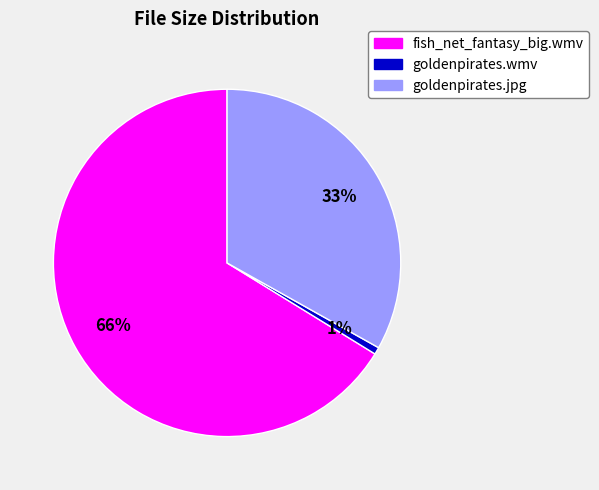

Rank the categories by value from lowest to highest.

goldenpirates.wmv, goldenpirates.jpg, fish_net_fantasy_big.wmv